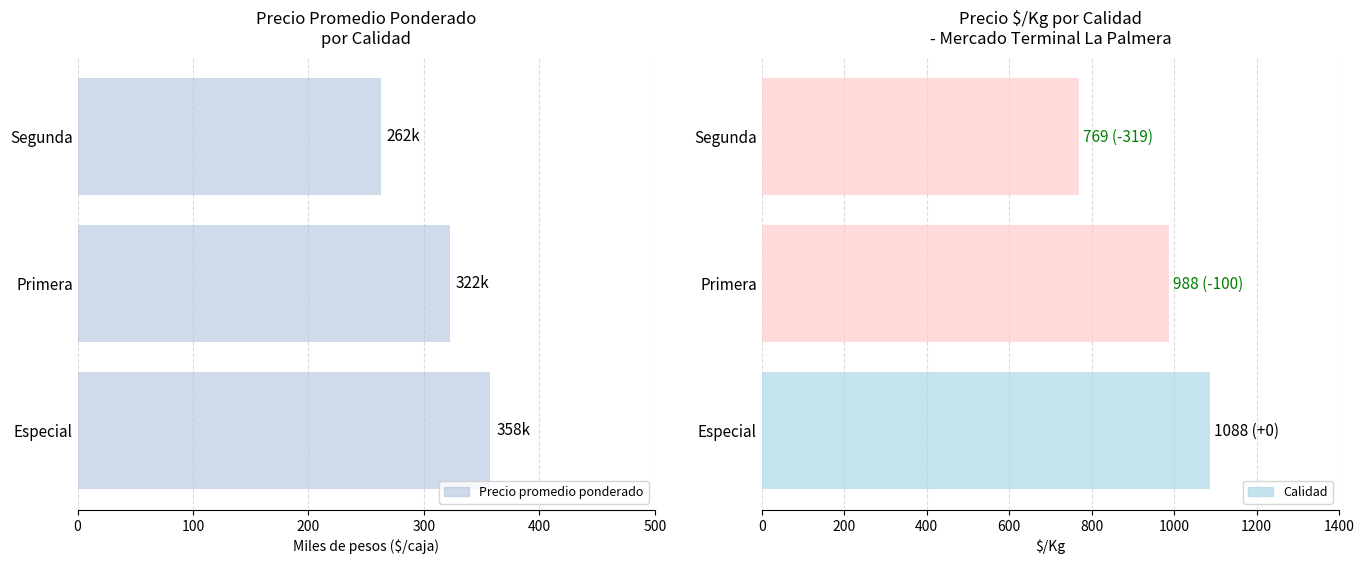

What is the difference between the maximum and minimum values?

95.0